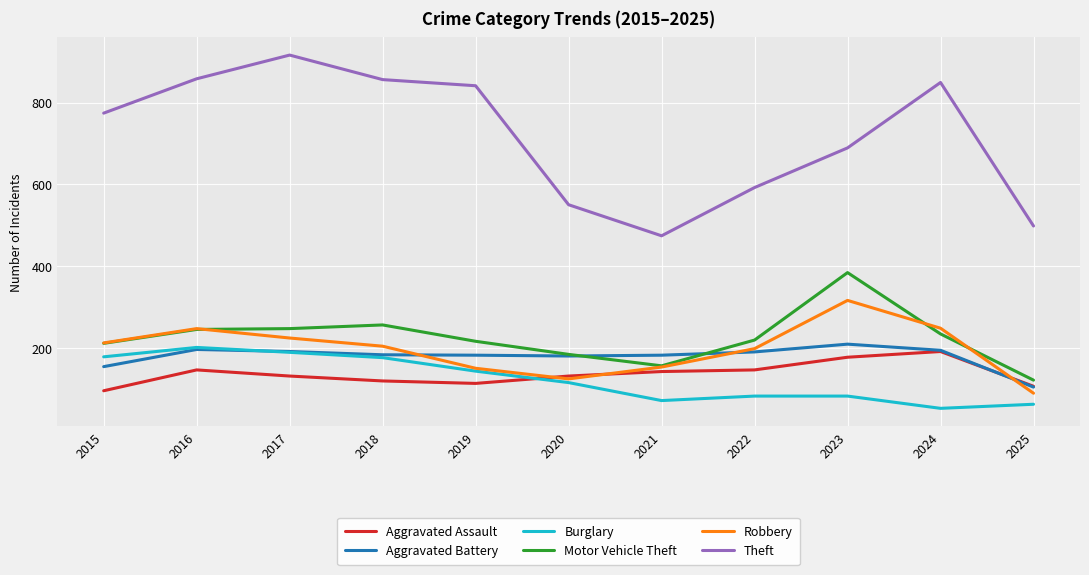

What is the greatest value displayed?

916